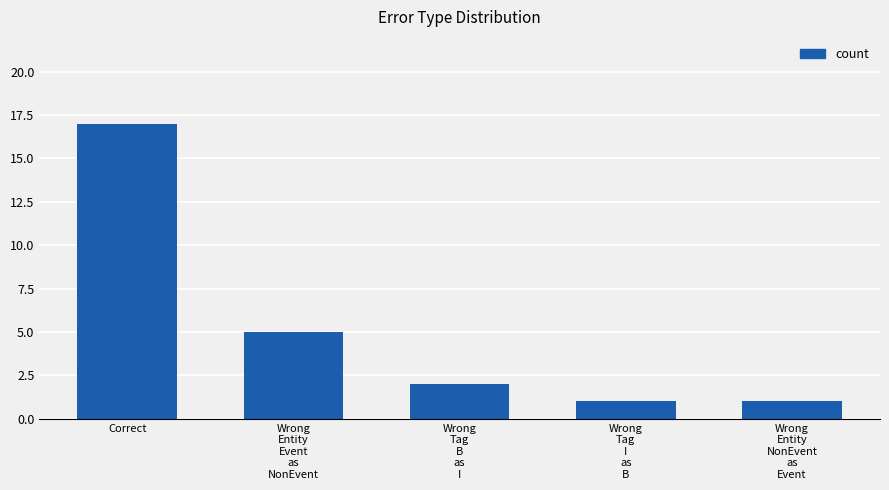

What position from the left is Wrong
Entity
NonEvent
as
Event?

5